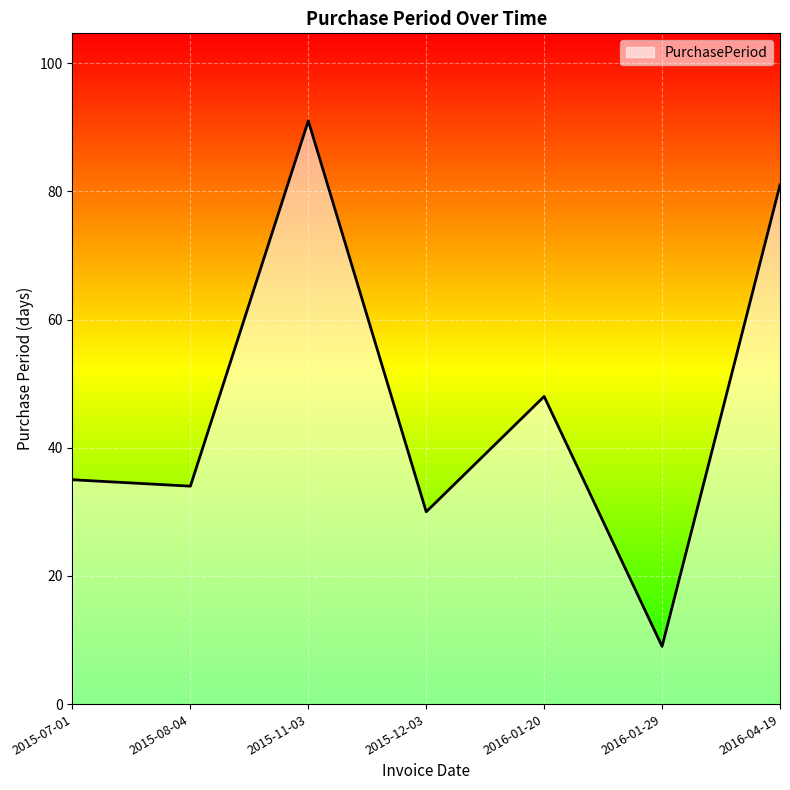

Rank the categories by value from lowest to highest.

2016-01-29, 2015-12-03, 2015-08-04, 2015-07-01, 2016-01-20, 2016-04-19, 2015-11-03